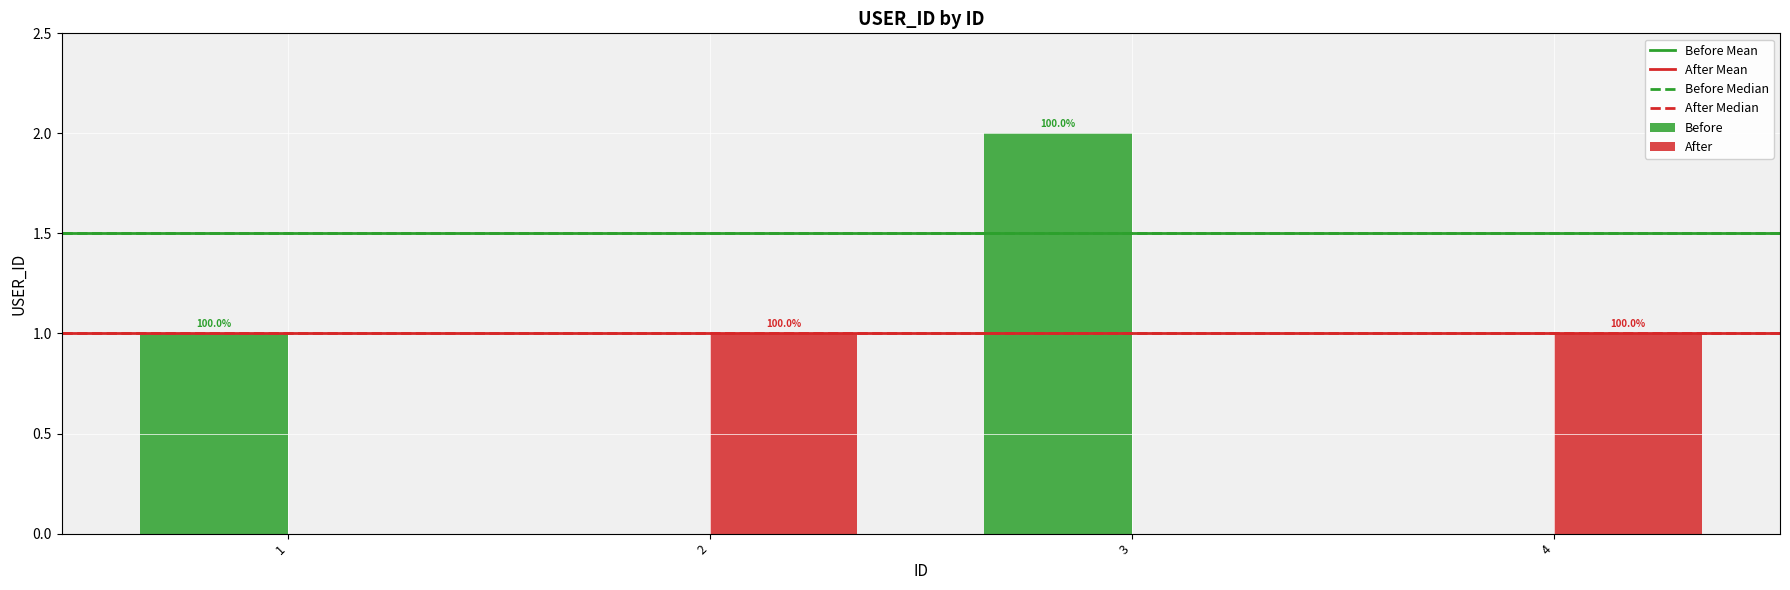

How many groups of bars are there?

4